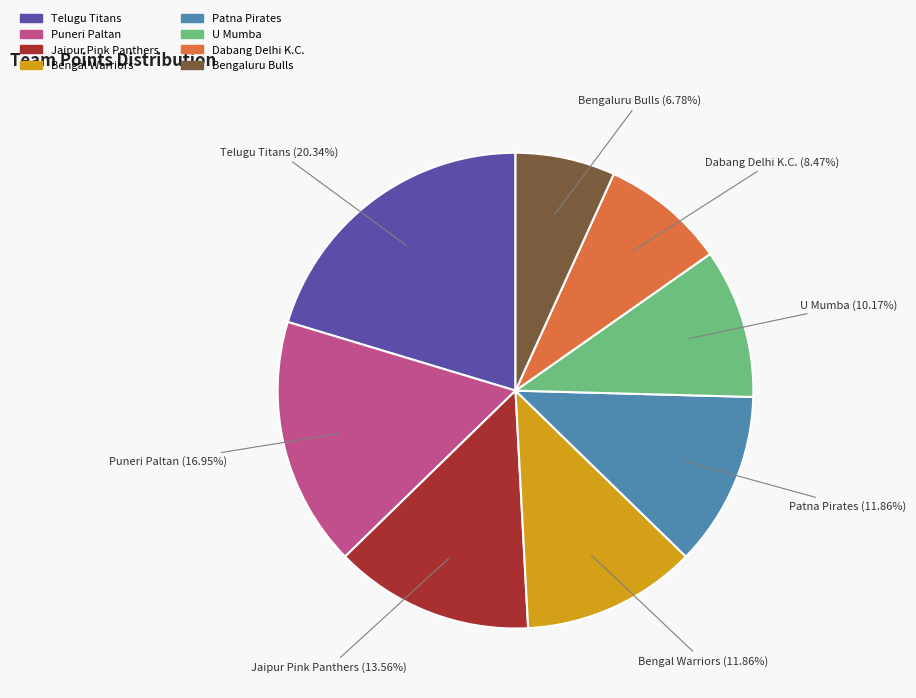

To the nearest percent, what is the combined percentage of Jaipur Pink Panthers and Bengaluru Bulls?

20%